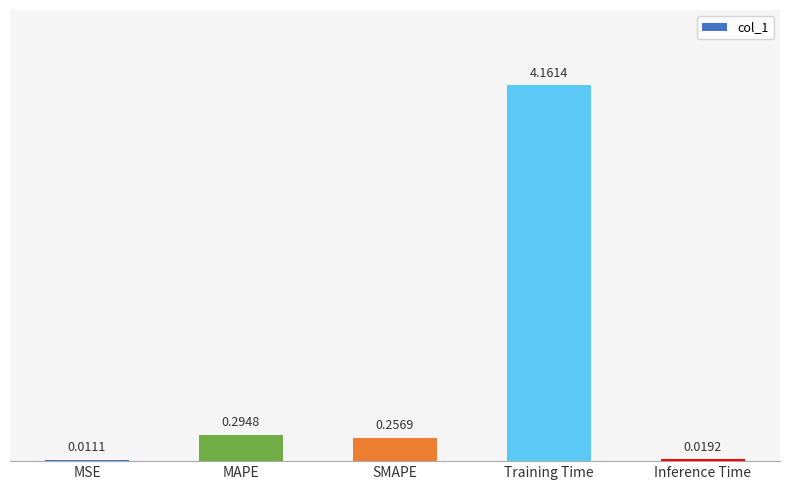

What is the change in value from MSE to Training Time?

+4.2